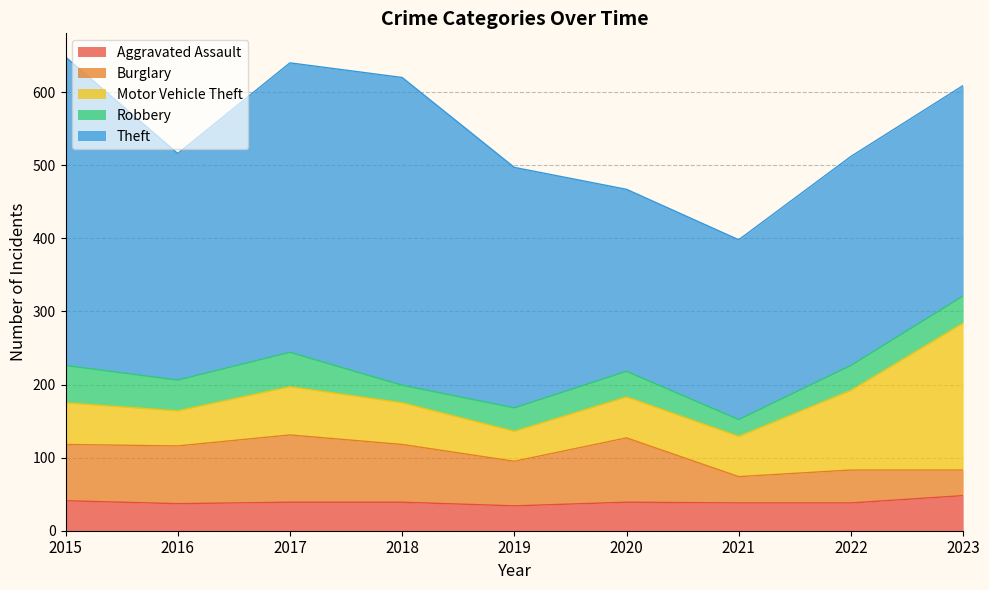

Rank the categories by Theft value from highest to lowest.

2015, 2018, 2017, 2019, 2016, 2023, 2022, 2020, 2021